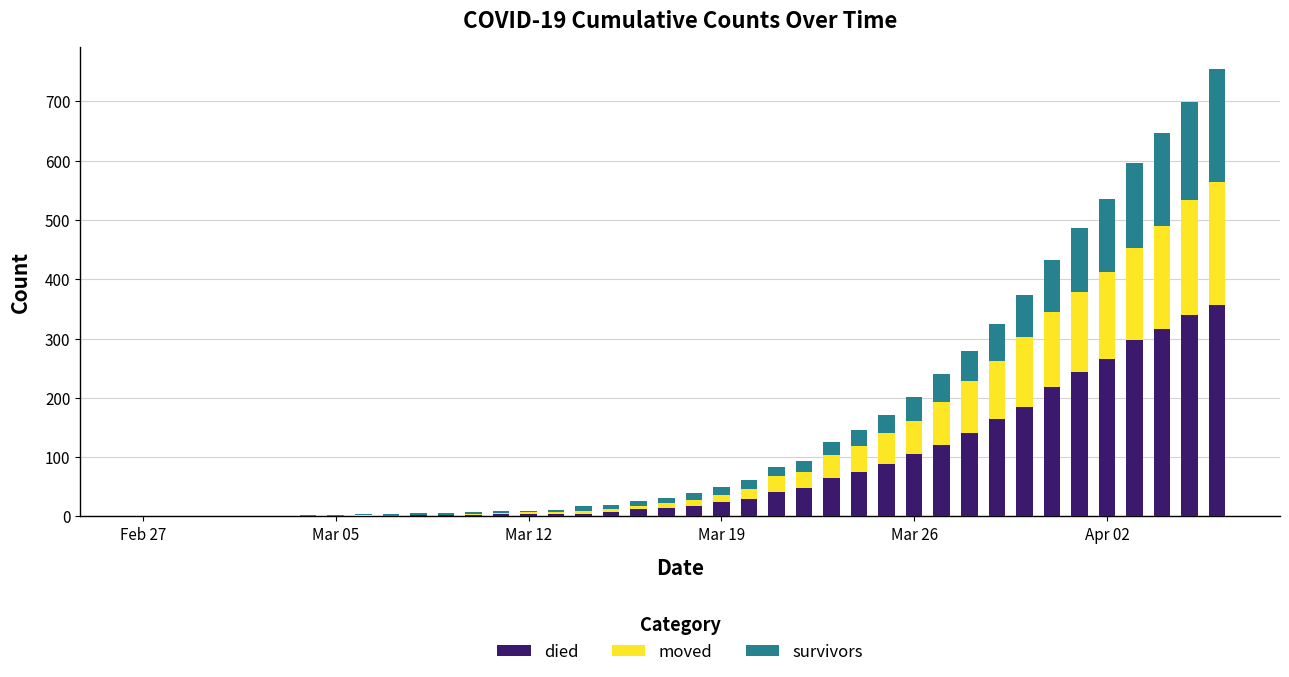

What is the highest value of the died series?

357